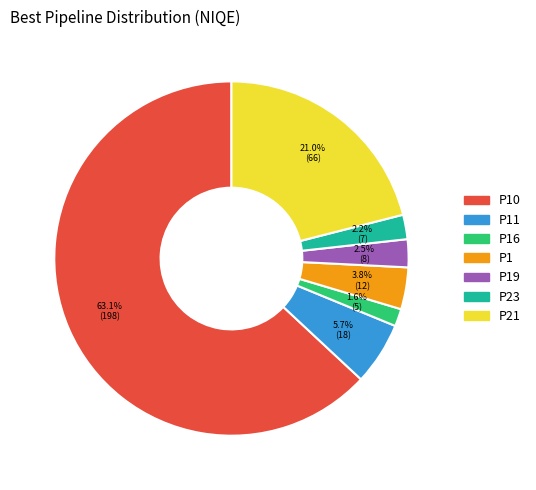

Is there any slice that represents more than half of the pie?

Yes